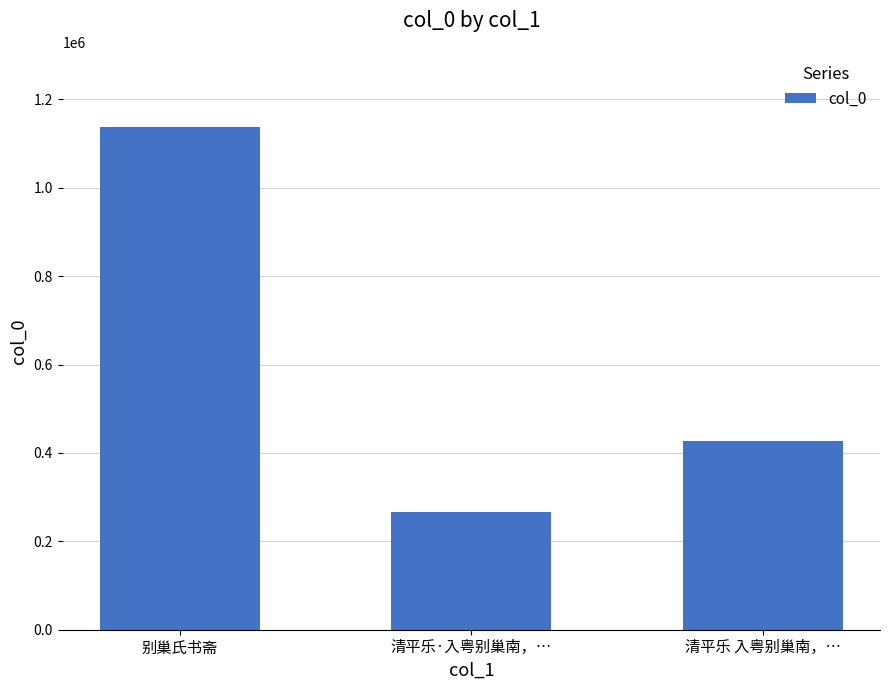

The chart shows a value of 392615 at 清平乐·入粤别巢南，…. True or false?

False